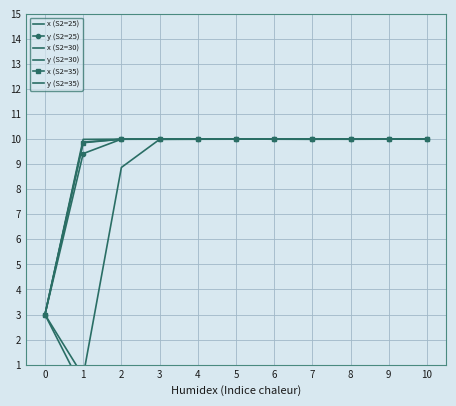

The value of y (S2=35) at 7 is 0.0. True or false?

False